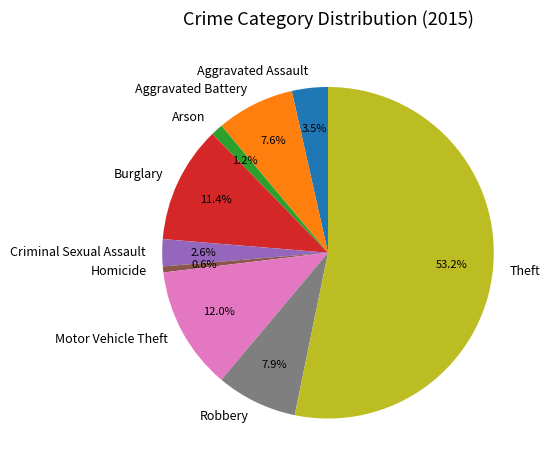

To the nearest percent, what percentage of the pie is Robbery?

8%